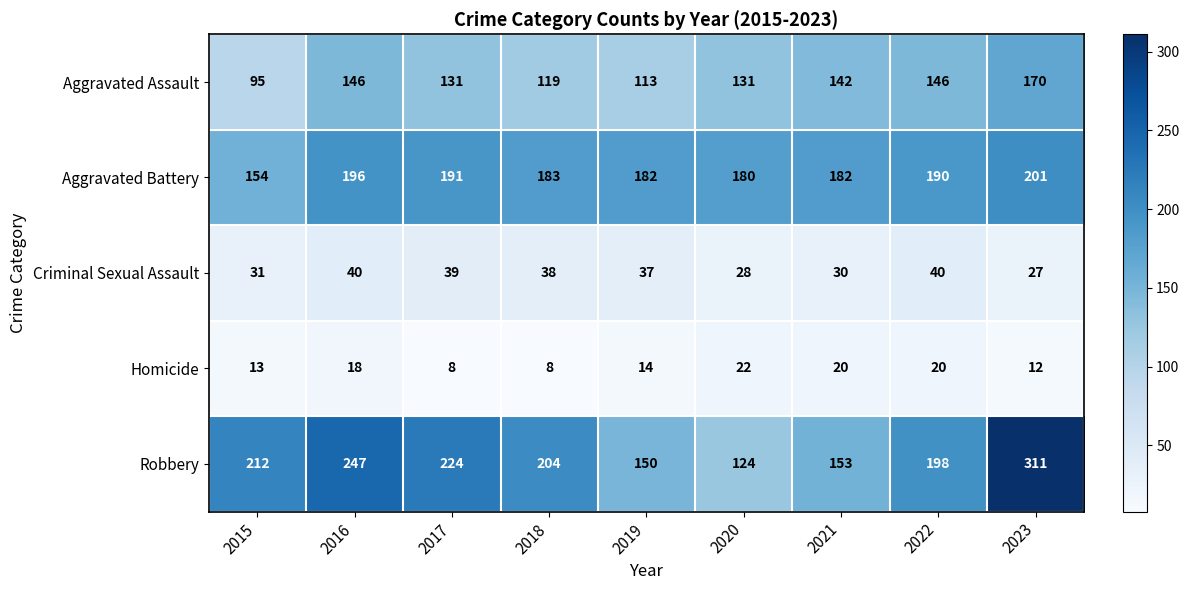

Where does the Homicide series first go above 14?

2016